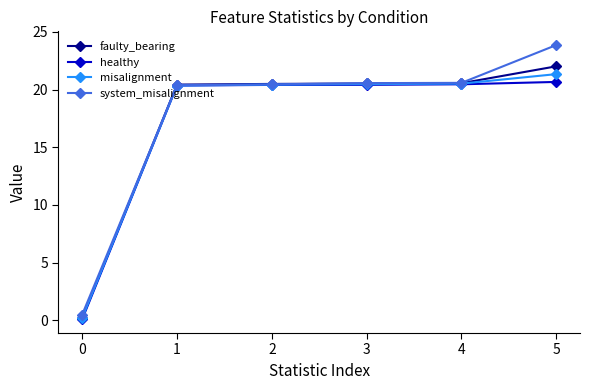

Which series has the widest spread of values?

system_misalignment